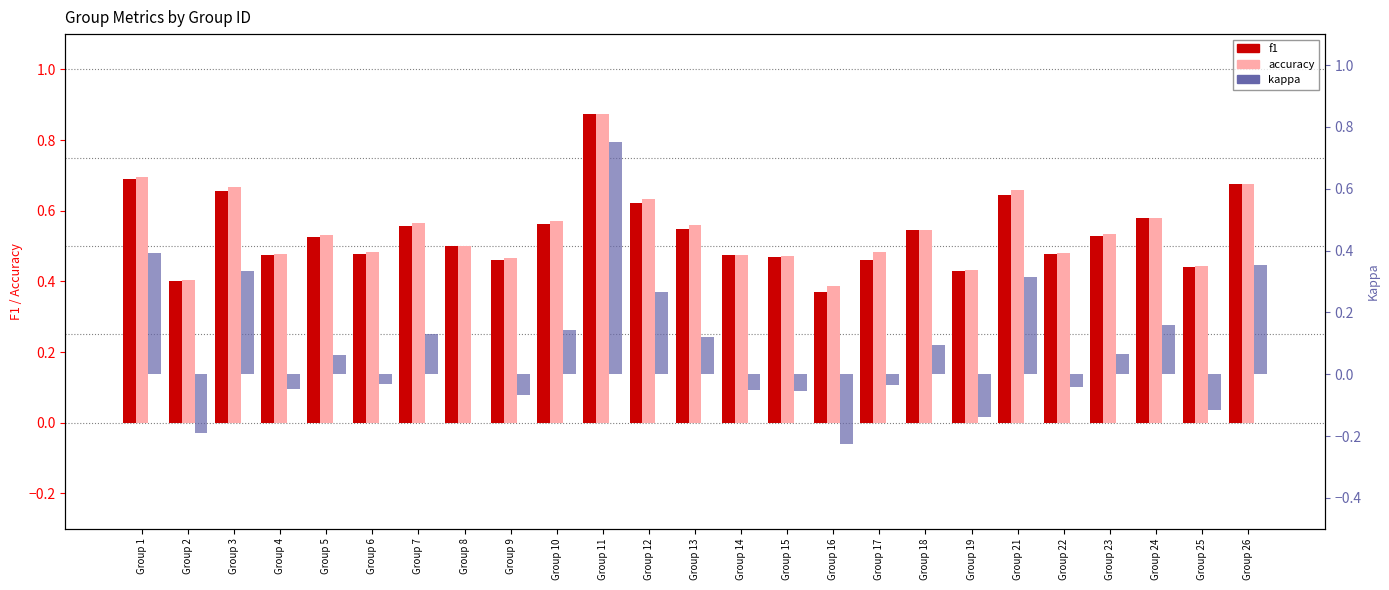

Rank the series by their maximum value, from highest to lowest.

accuracy, f1, kappa